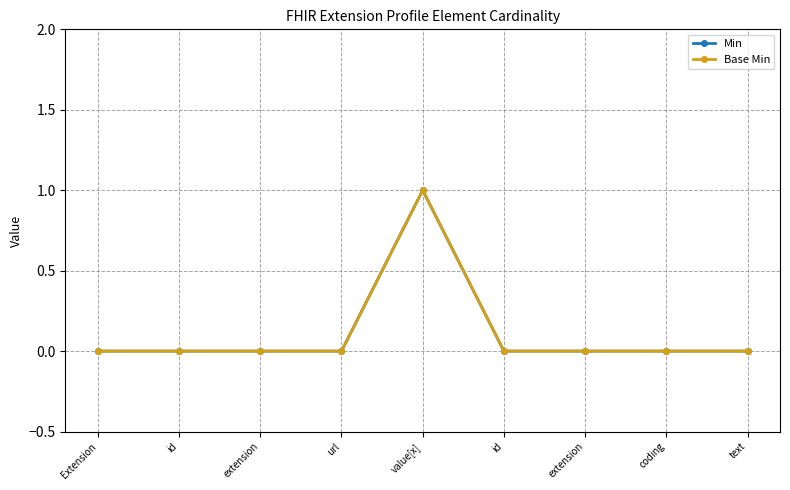

Does the chart have visible grid lines?

Yes